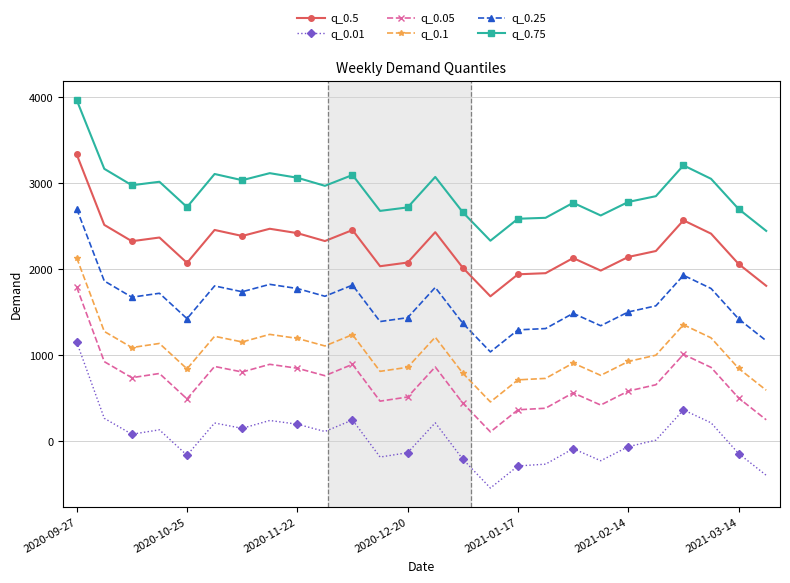

What is the maximum value for q_0.01?

1150.5